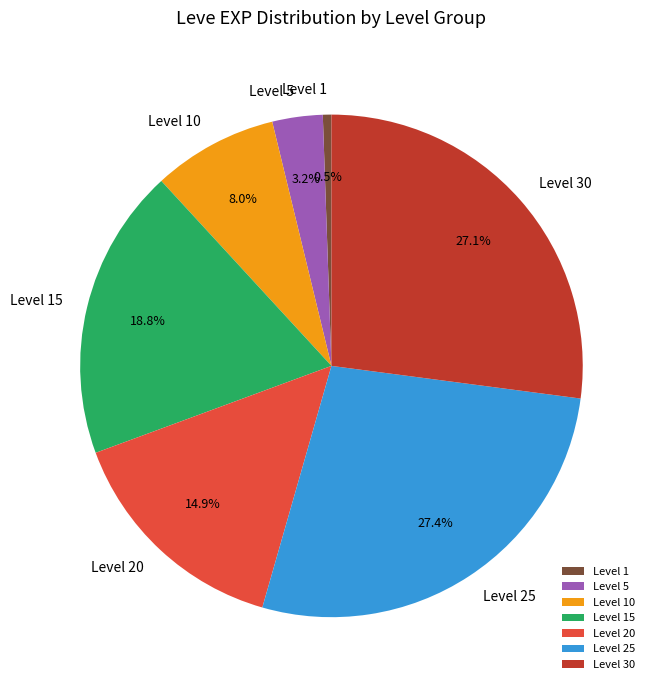

Which slice is the smallest?

Level 1